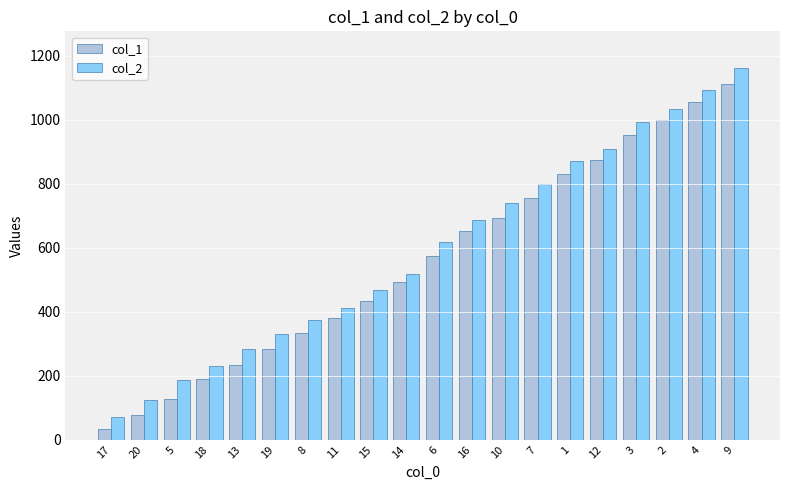

What is the total value across all series at 10?

1431